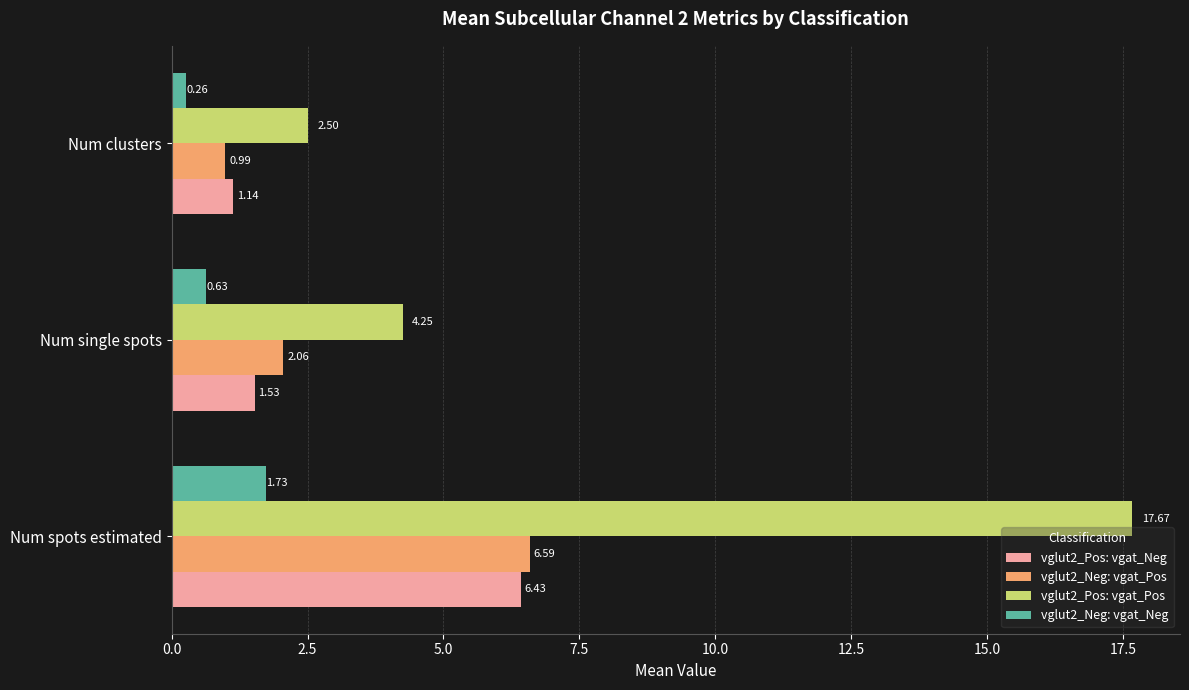

How many distinct data groups are displayed?

4